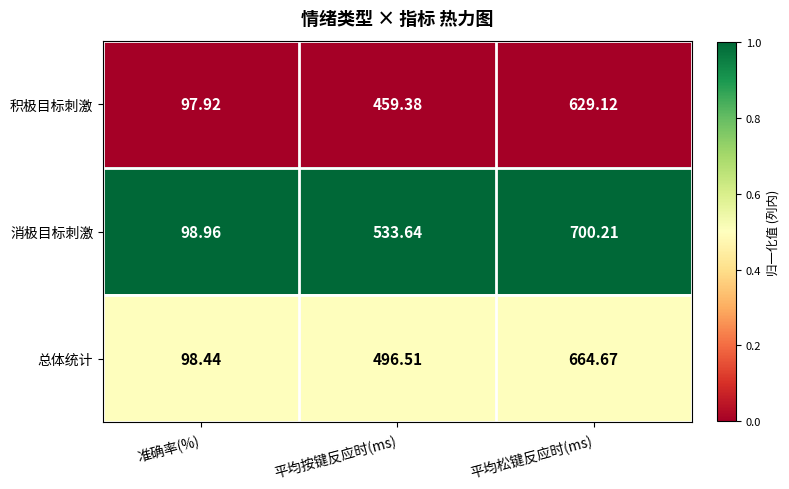

List the series in order of their peak value, highest first.

消极目标刺激, 总体统计, 积极目标刺激